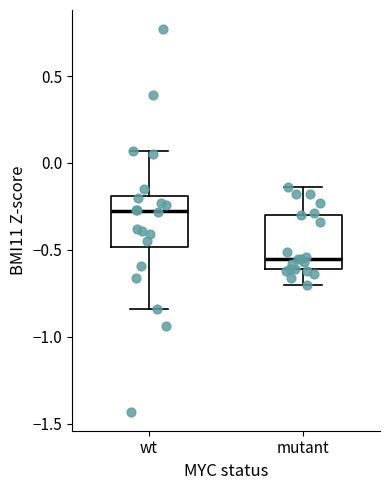

Which box's median line is the highest?

wt